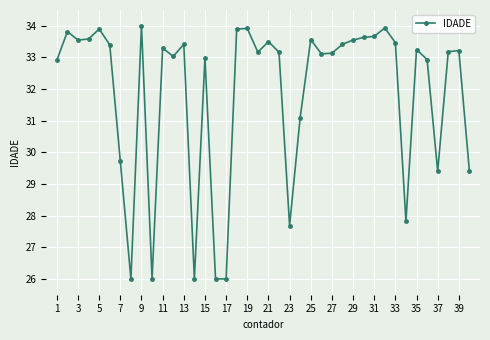

What is the value of the 31st point from the left?

33.7